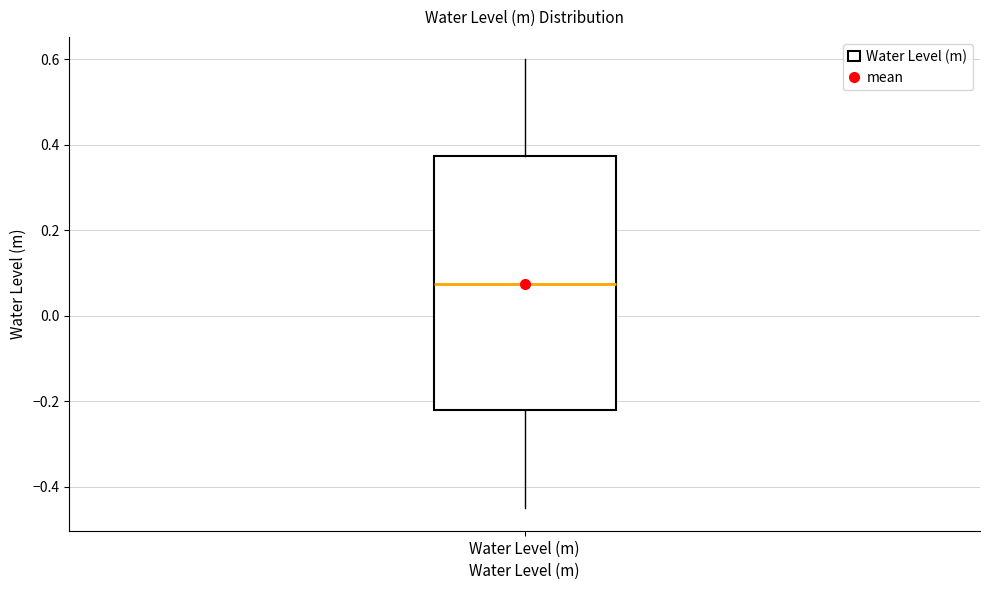

Where is the upper edge of the box for Water Level (m) on the y-axis? The values are not printed on the chart, so give them approximately, as read against the axis.

0.38